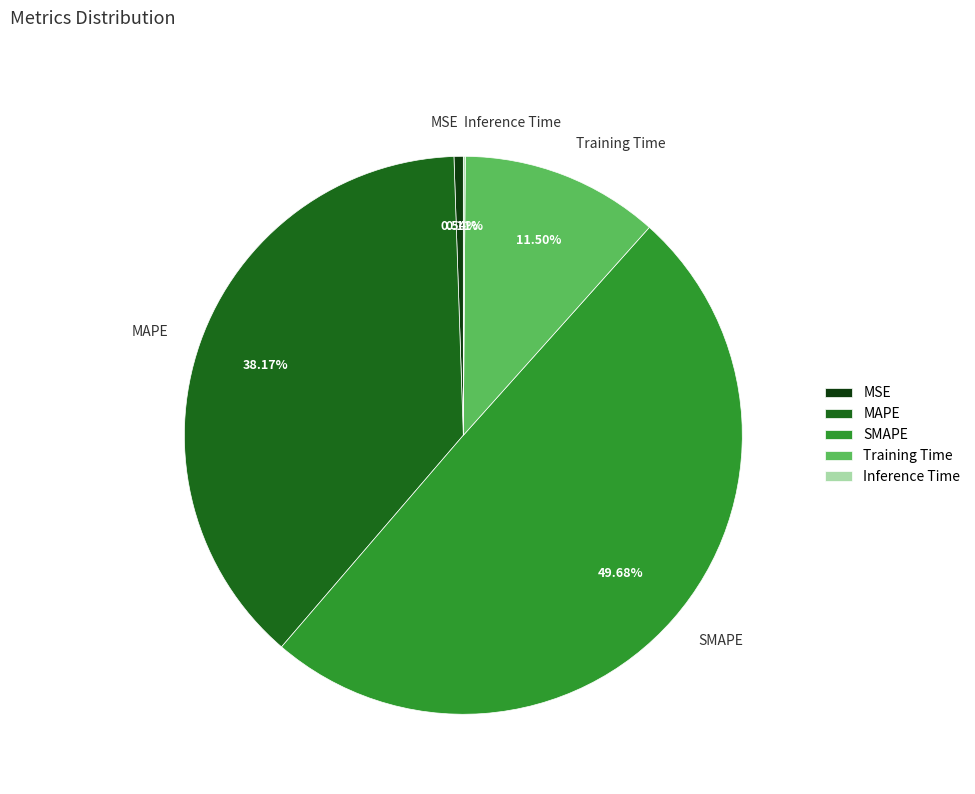

Is Training Time the majority of the pie?

No